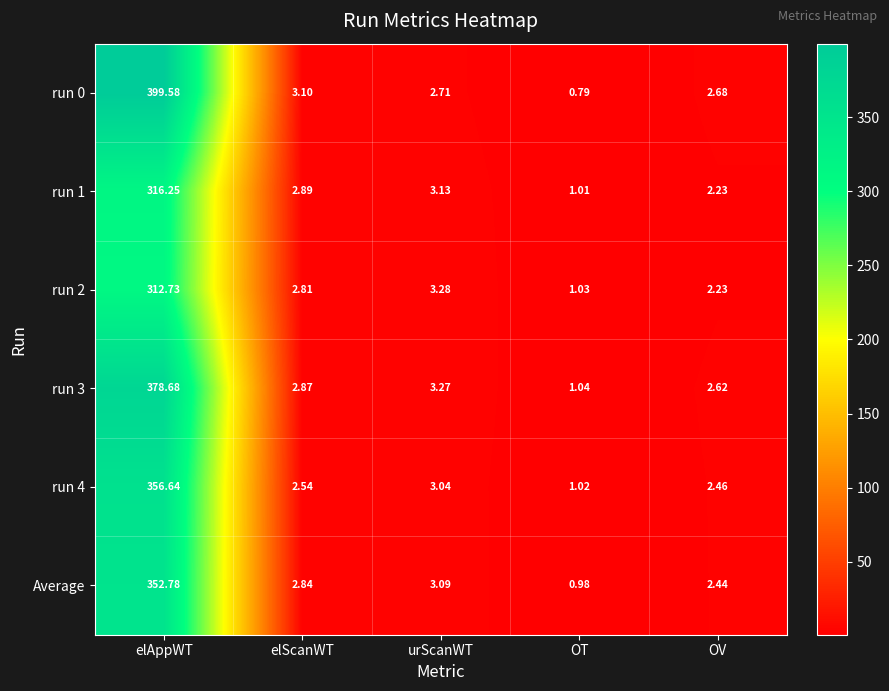

At which label is Average closest to 176?

urScanWT